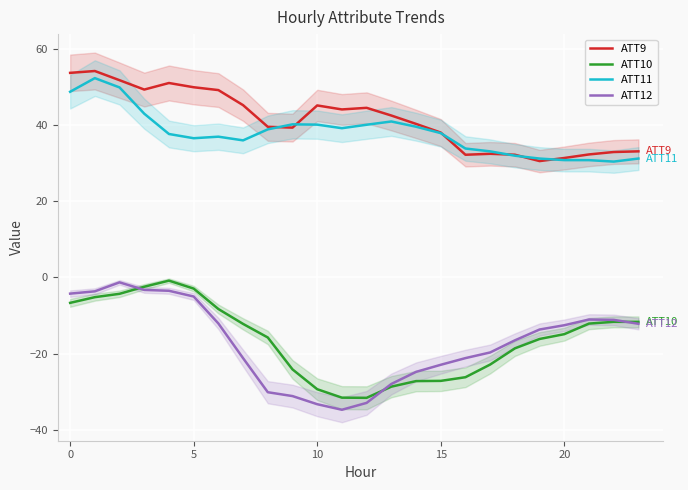

Reading left to right, extract all data points from this chart.

ATT9: 53.7	54.2	51.8	49.3	51.1	50.0	49.2	45.2	39.6	39.3	45.2	44.1	44.5	42.5	40.3	38.1	32.2	32.5	32.2	30.6	31.4	32.3	32.9	33.1
ATT10: -6.7	-5.2	-4.3	-2.4	-0.8	-2.9	-8.3	-12.2	-15.8	-24.1	-29.3	-31.6	-31.6	-28.7	-27.2	-27.2	-26.2	-22.9	-18.6	-16.1	-14.9	-12.1	-11.6	-11.7
ATT11: 48.8	52.3	49.9	43.0	37.7	36.6	37.0	36.0	38.9	40.2	40.1	39.2	40.1	41.0	39.6	37.9	33.9	33.1	32.0	31.2	30.8	30.8	30.4	31.2
ATT12: -4.2	-3.6	-1.3	-3.3	-3.5	-5.0	-12.1	-21.2	-30.1	-31.1	-33.3	-34.7	-32.9	-28.0	-24.8	-22.9	-21.2	-19.7	-16.5	-13.7	-12.5	-11.0	-11.1	-12.2